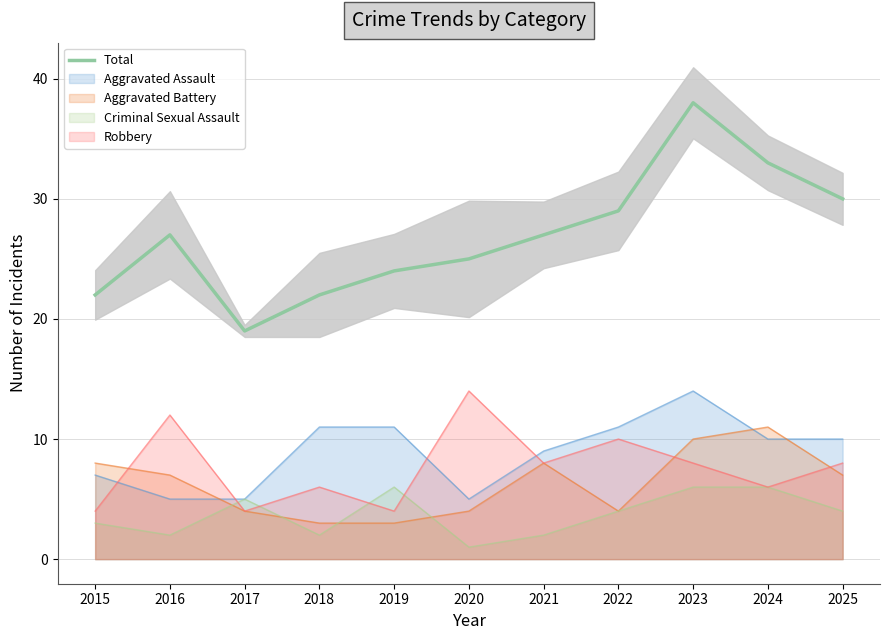

Approximately how many times larger is the value at 2021 compared to 2020?

1.1